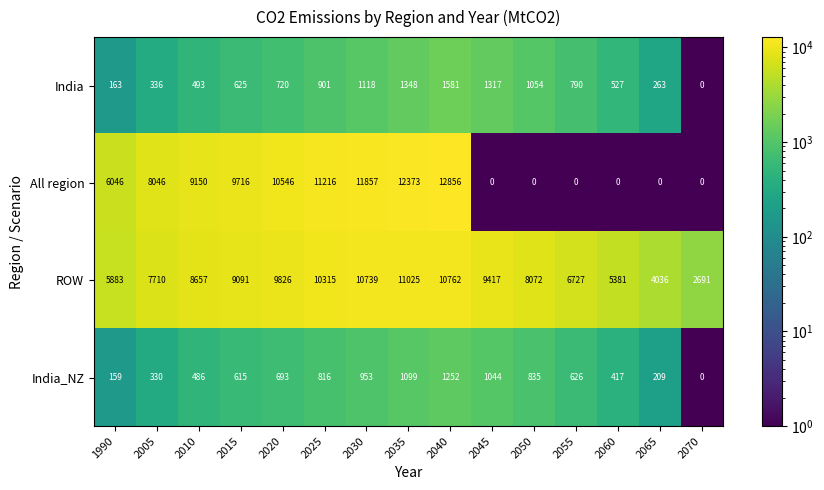

At which label is India_NZ closest to 626?

2055